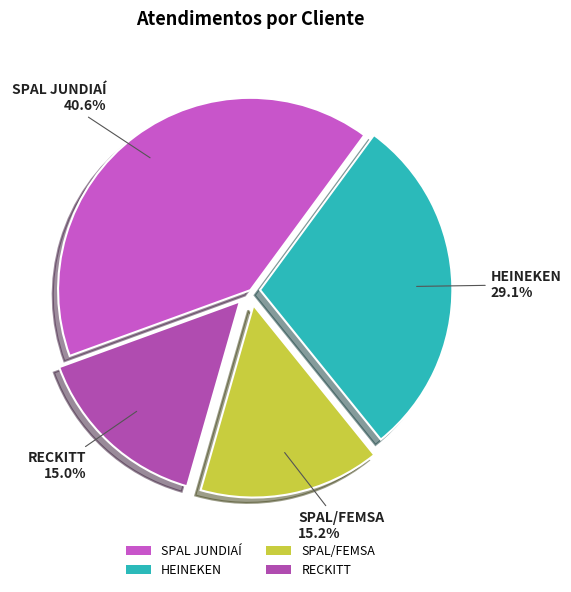

What is the ratio of the value at HEINEKEN to the value at RECKITT?

1.9